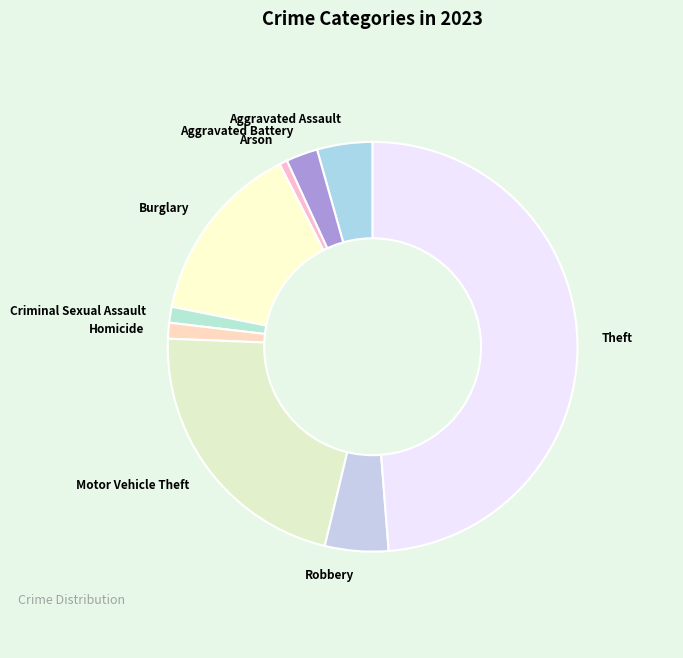

Does any single category account for the majority?

No